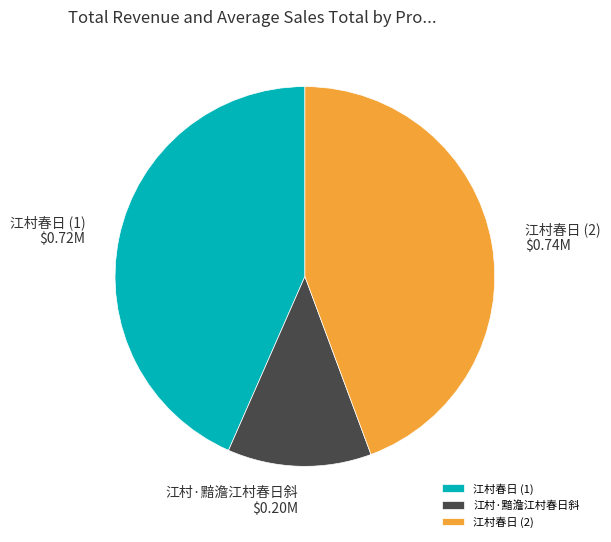

Is there a majority slice in this chart?

No